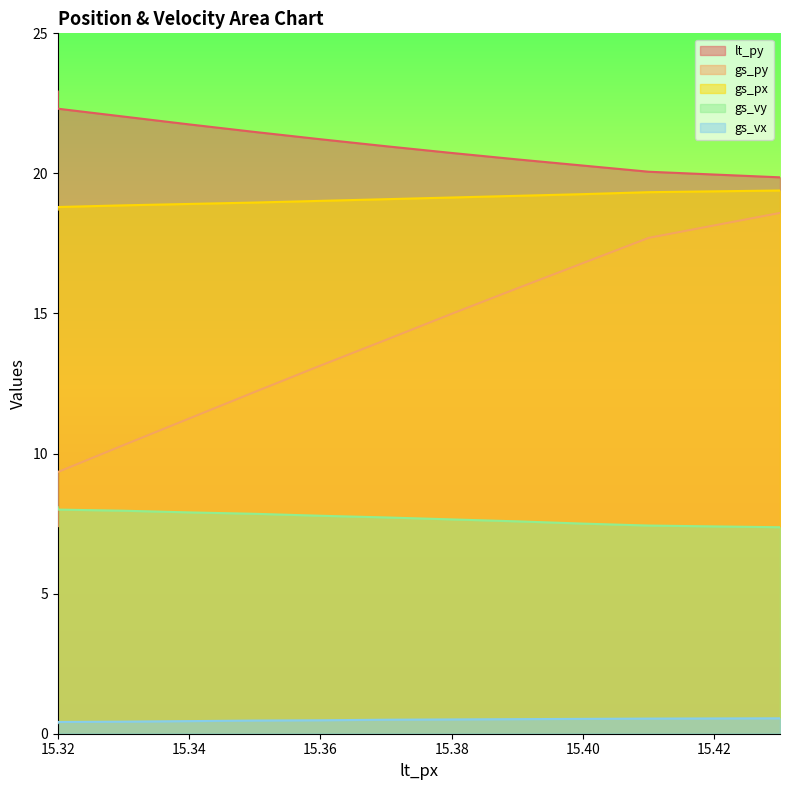

What is the maximum value shown in the chart?

22.9